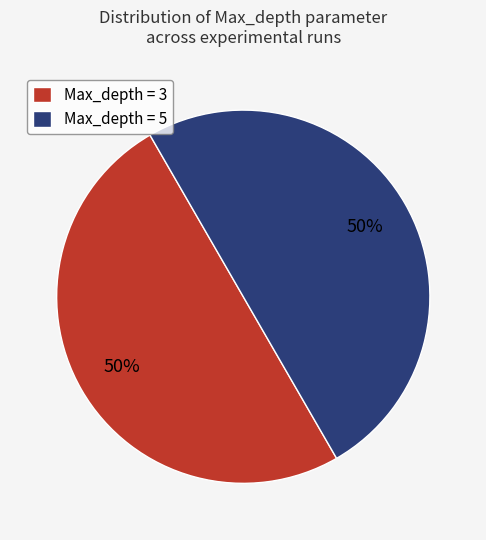

Is it true that Max_depth = 5 is 50% of the pie?

True